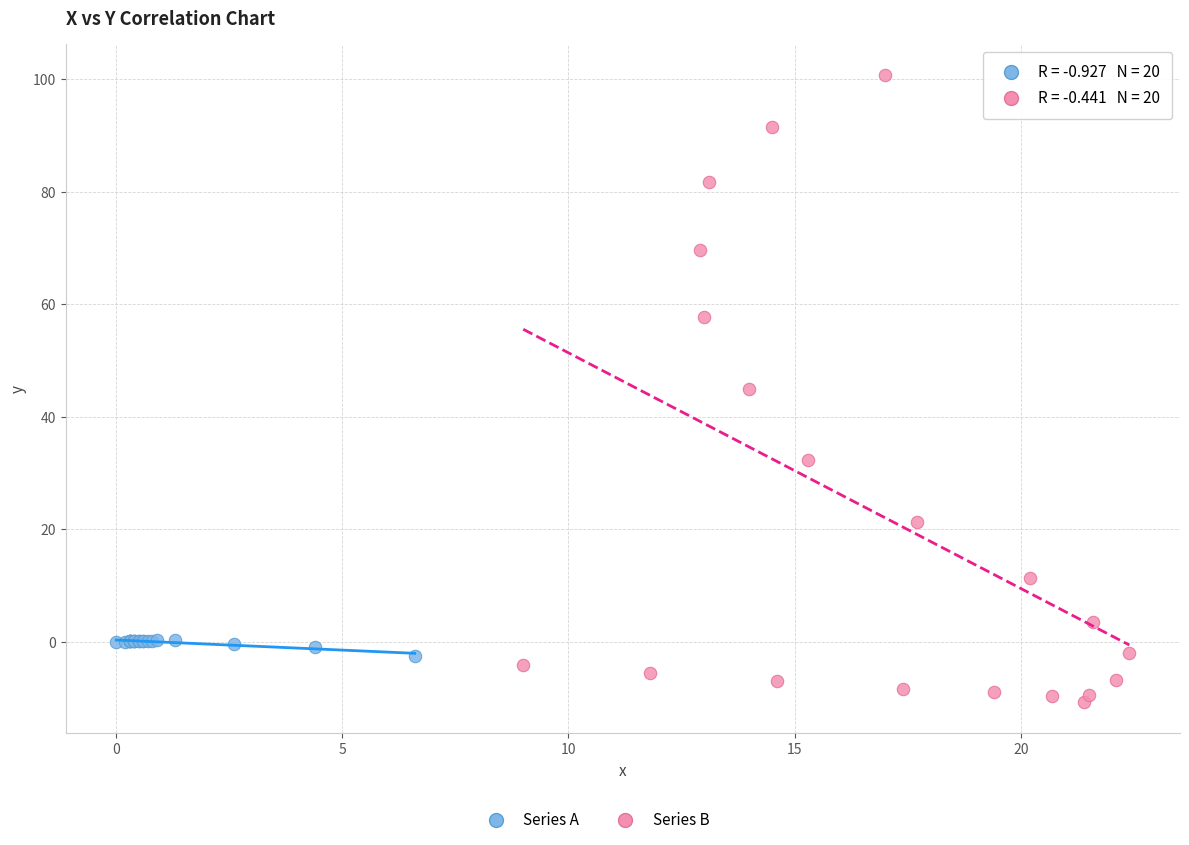

Which series contains the highest Y value?

Series B